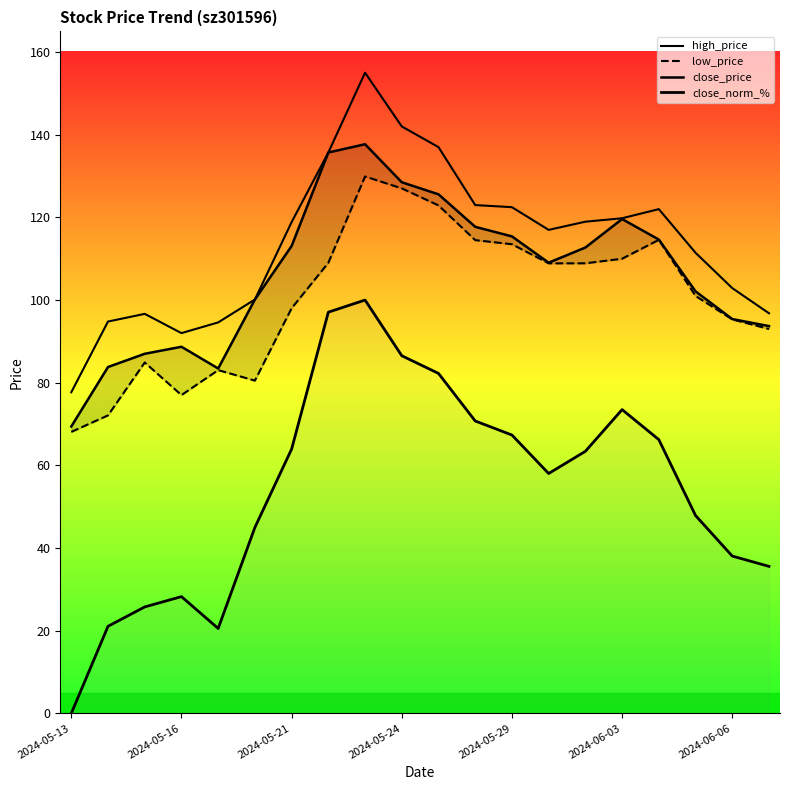

True or false: close_price and low_price cross at least once.

False